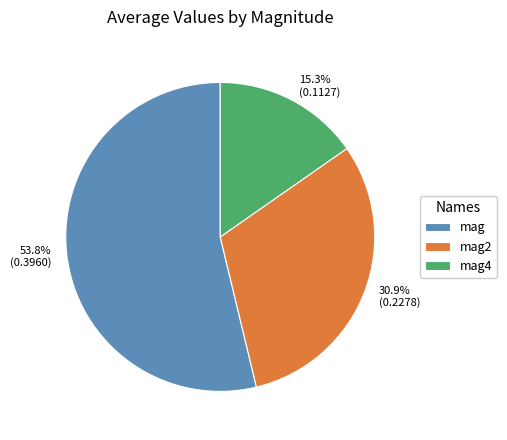

Is there a majority slice in this chart?

Yes